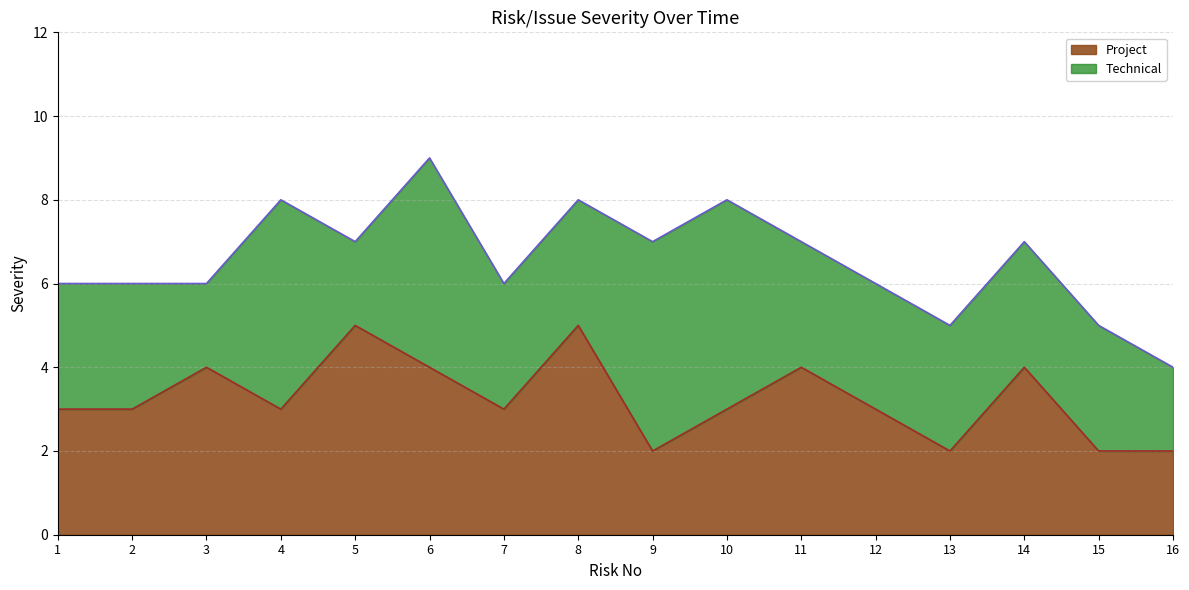

Reading left to right, list all the values displayed in this chart.

1=3	2=3	3=4	4=3	5=5	6=4	7=3	8=5	9=2	10=3	11=4	12=3	13=2	14=4	15=2	16=2